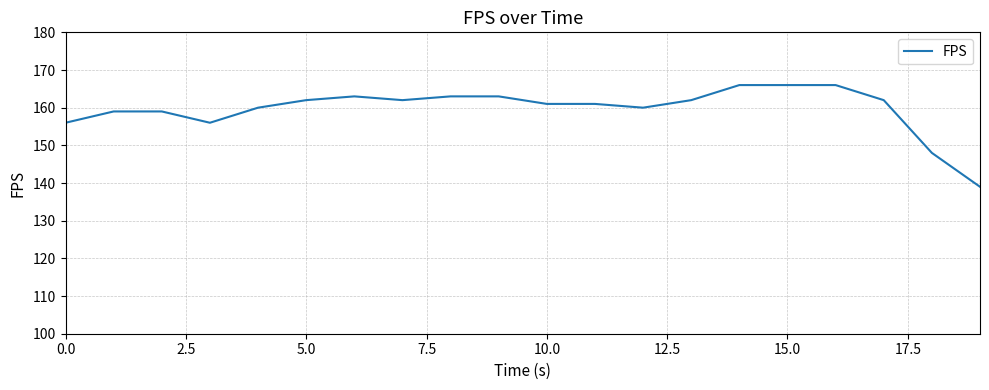

How many distinct data groups are displayed?

1